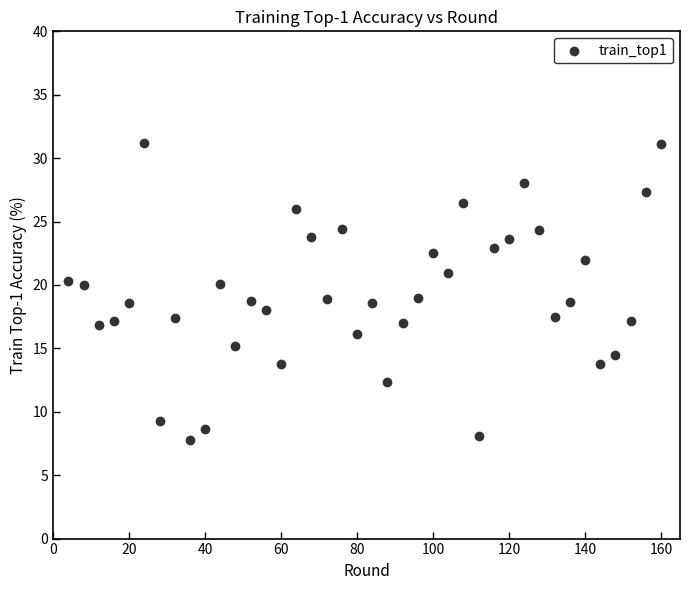

What is the range of Y values (max minus min)?

23.5